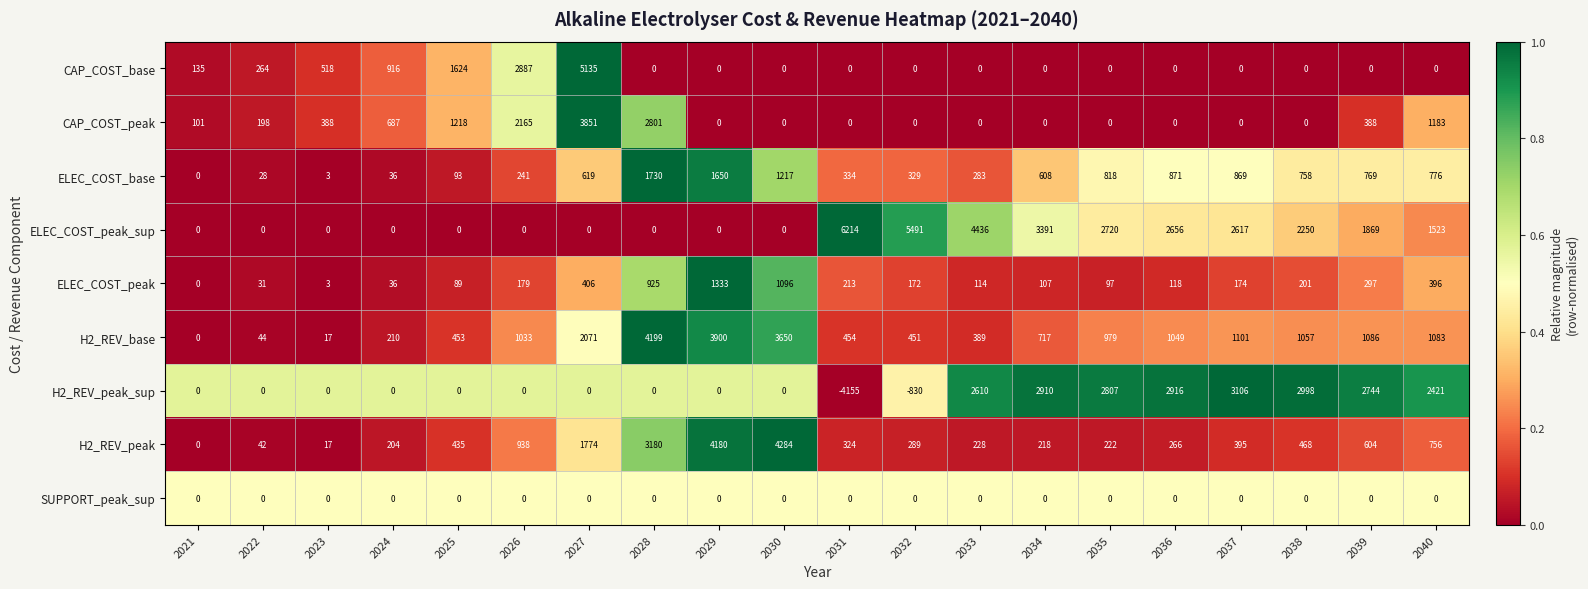

The value of CAP_COST_base at 2035 is 0. True or false?

True